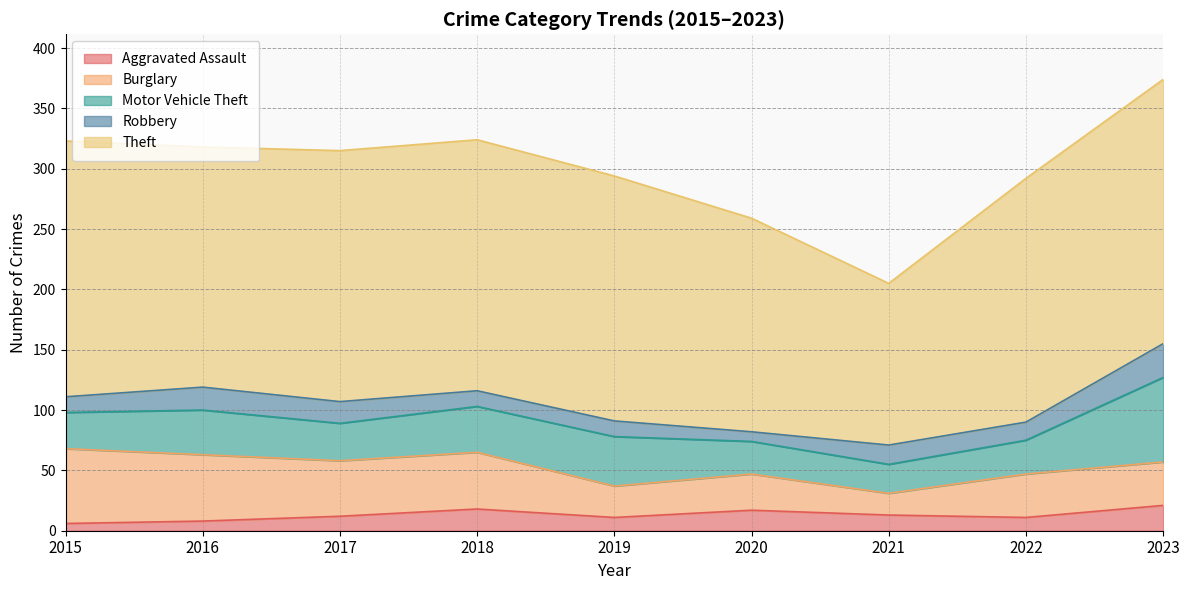

What is the average value of the Burglary series?

40